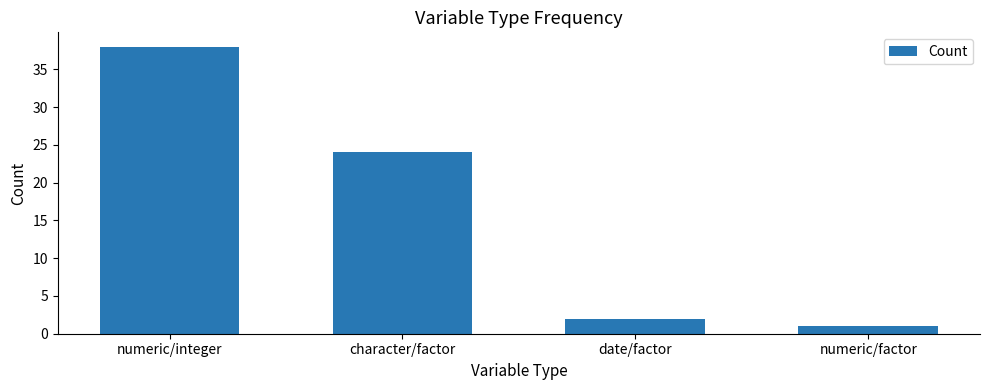

Reading right to left, list all the values displayed in this chart.

numeric/factor=1	date/factor=2	character/factor=24	numeric/integer=38